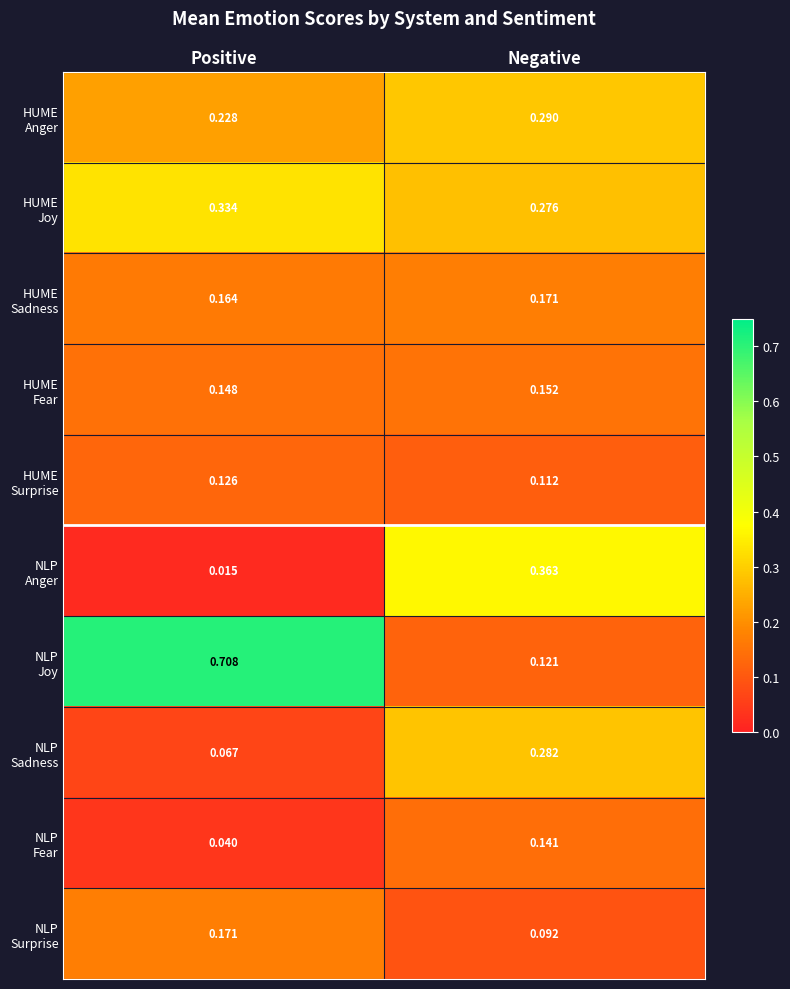

Which category has the lowest value across all series?

Positive